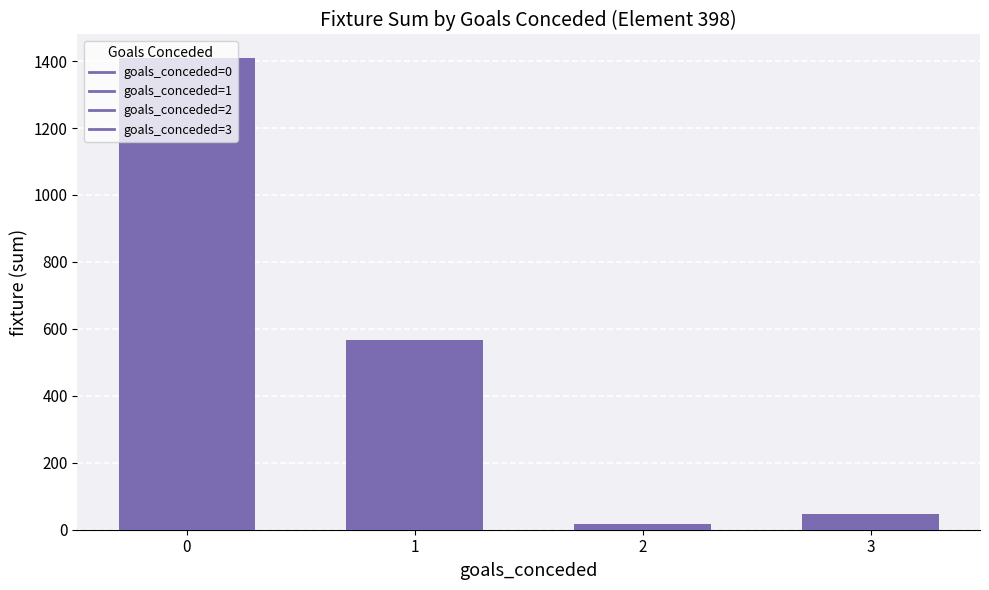

True or false: the data shows 1409 at 0.

True